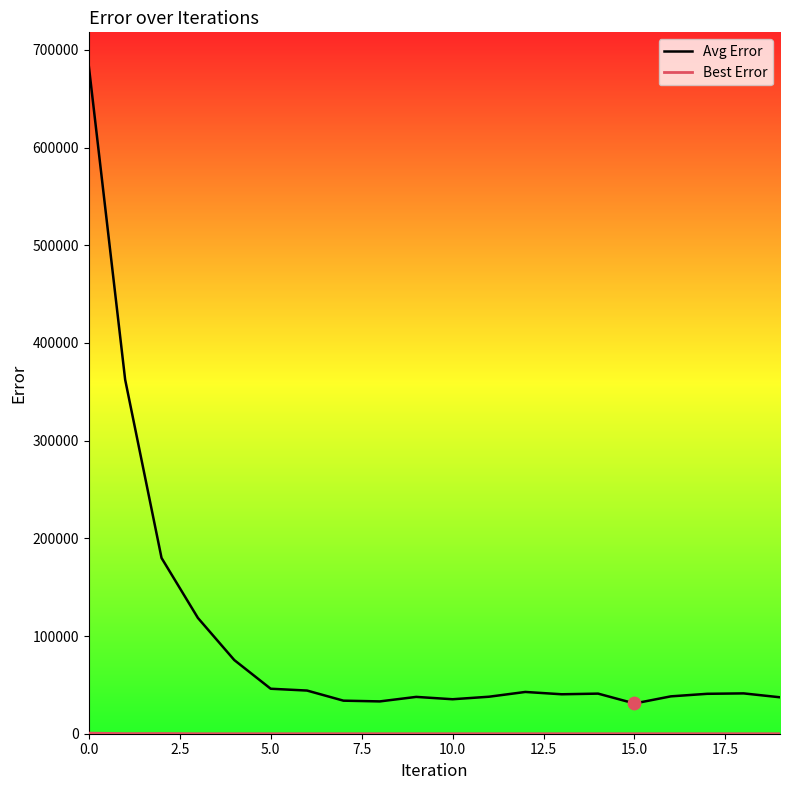

Is the value of Best Error at 13 greater than the value of Avg Error at 15?

No